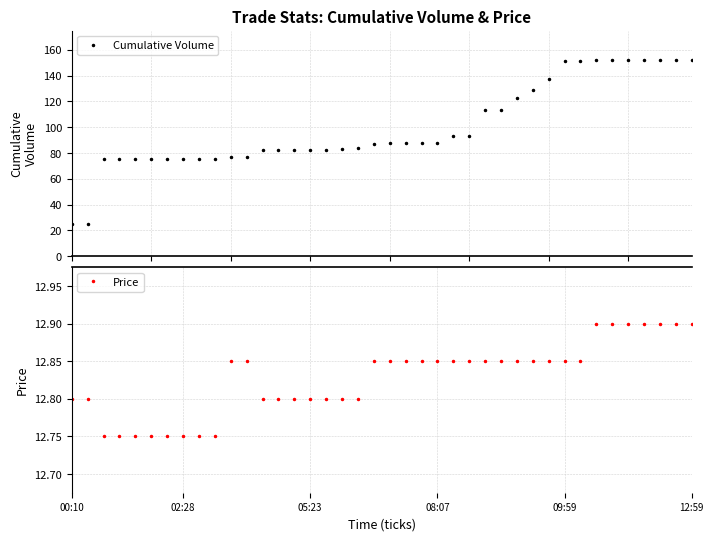

List the series in order of their peak value, lowest first.

Price, Cumulative Volume